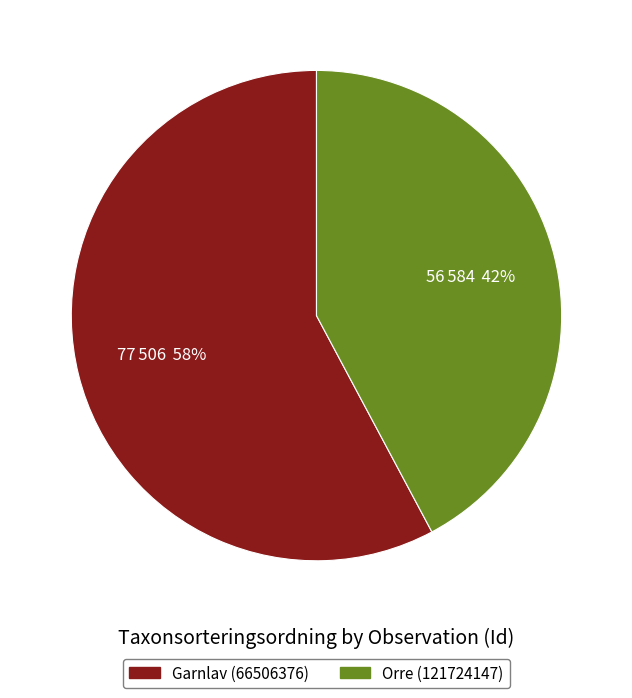

Is there a majority slice in this chart?

Yes